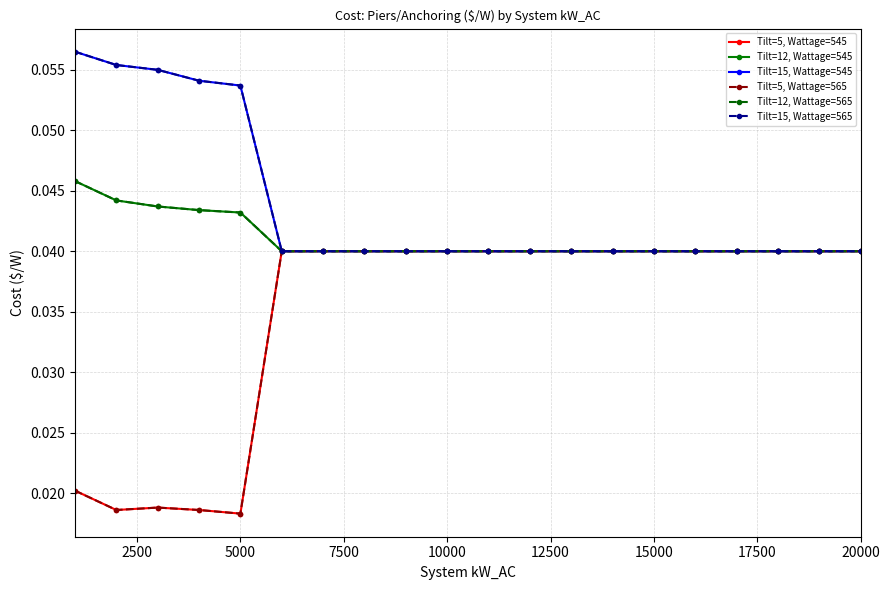

Does the chart have visible grid lines?

Yes